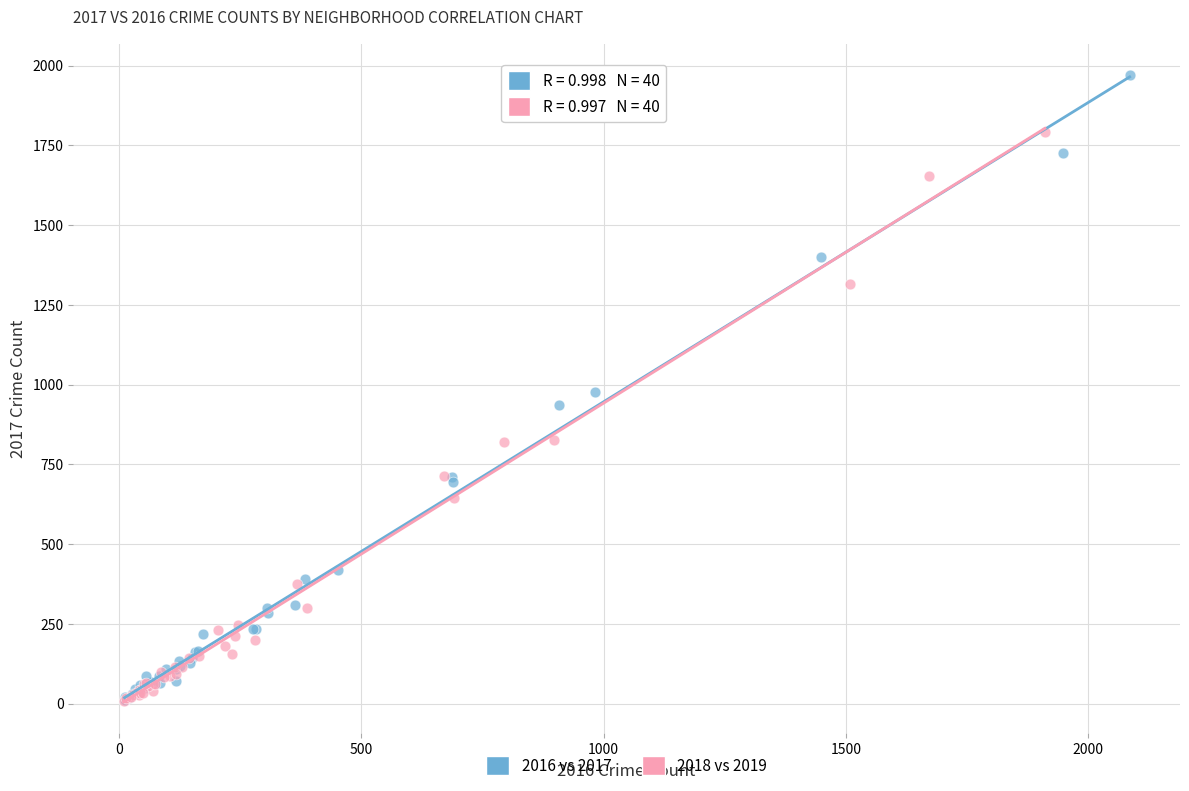

Which series has the largest Y range (max minus min)?

2016 vs 2017